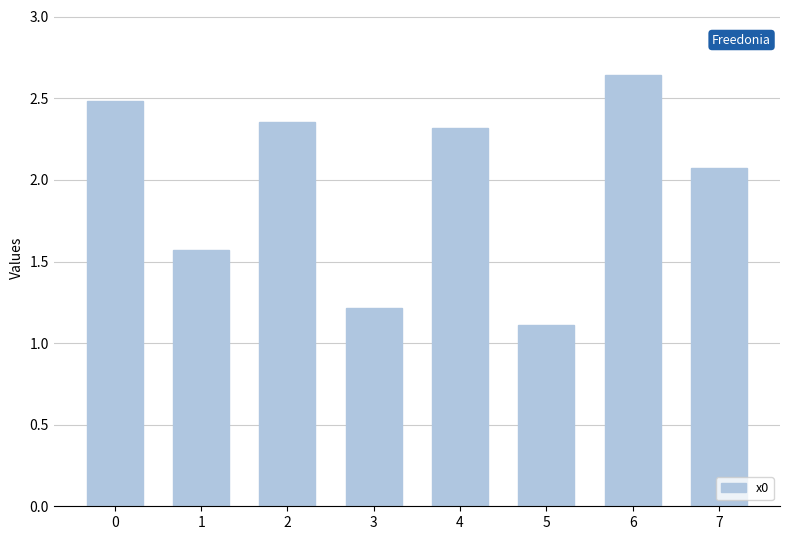

List the labels in order of value, smallest first.

5, 3, 1, 7, 4, 2, 0, 6